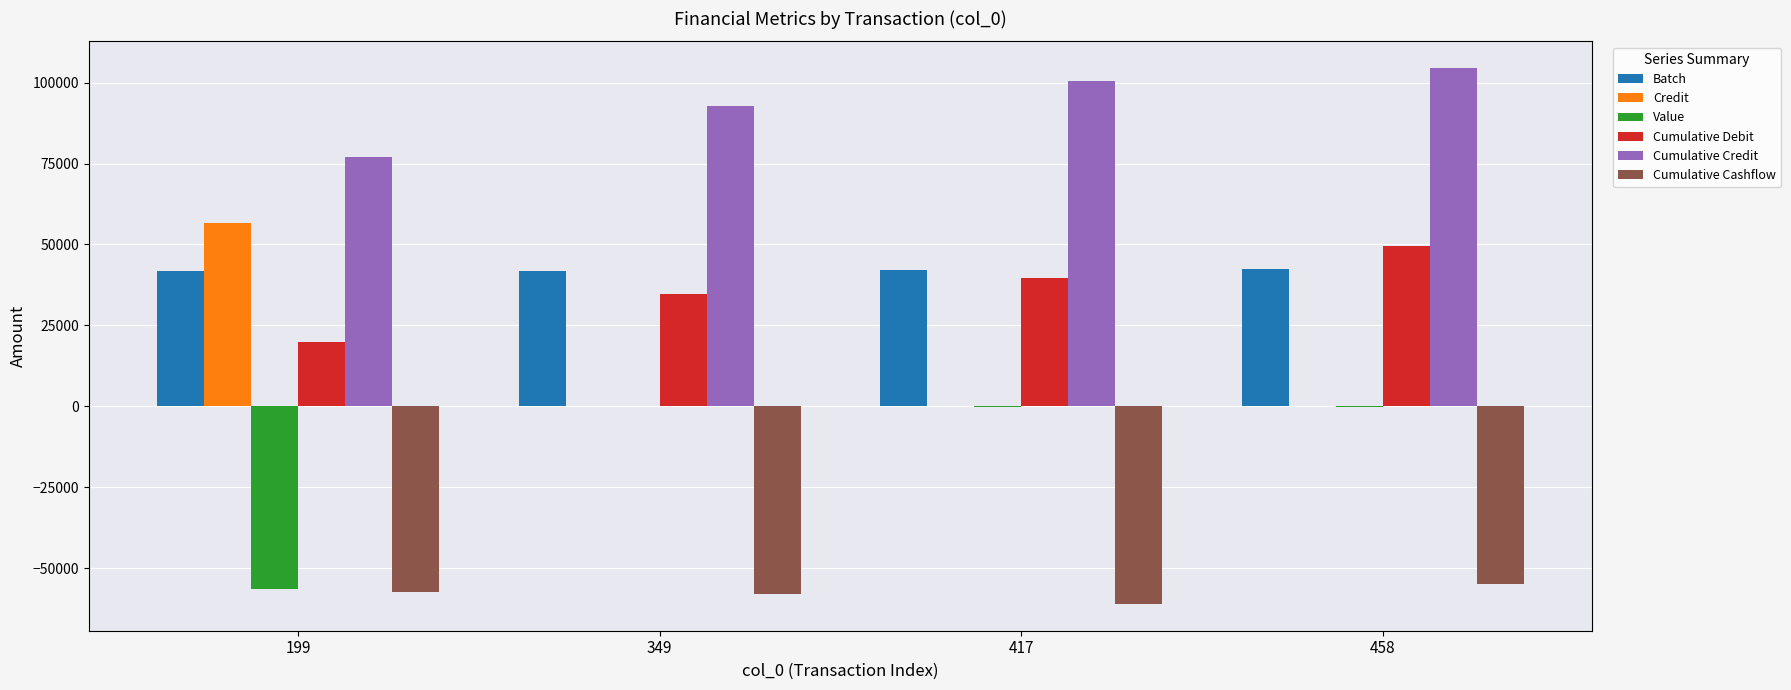

Where is Cumulative Credit nearest to the value 90790?

349